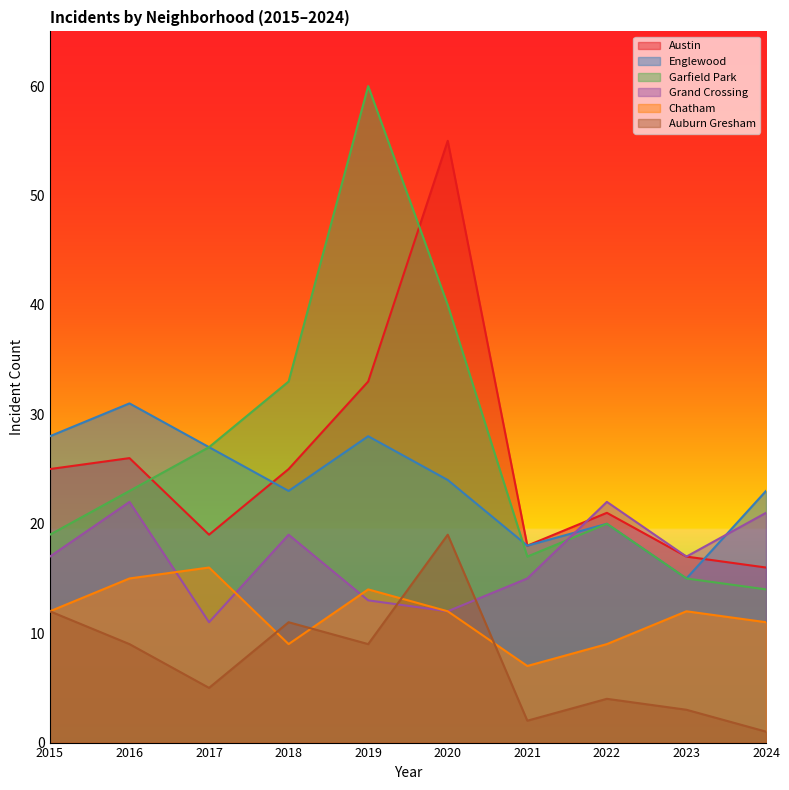

Which series has the largest total across all categories?

Garfield Park